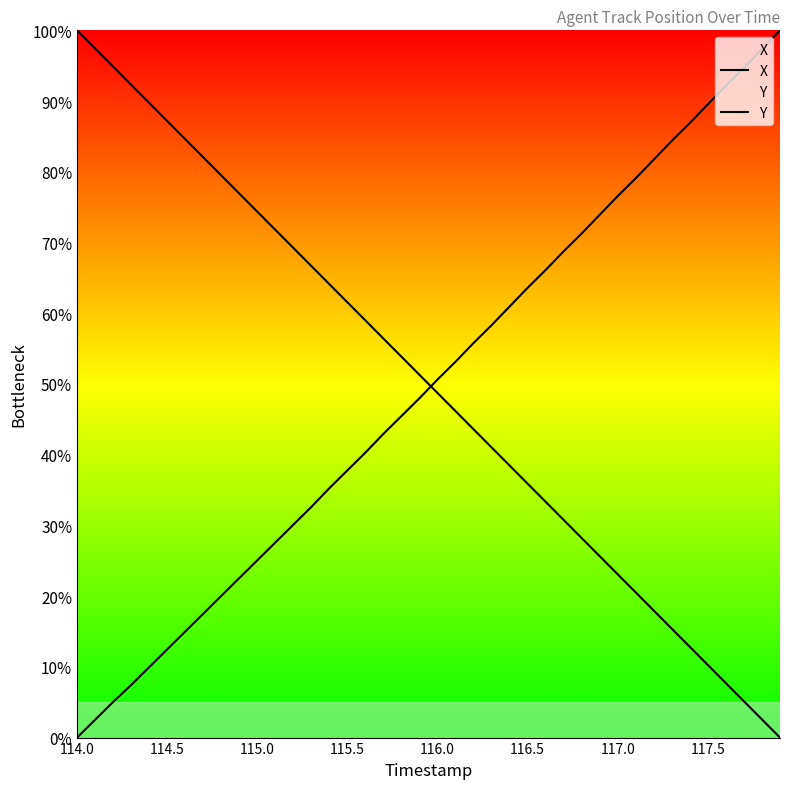

What is the maximum value for X?

100.0